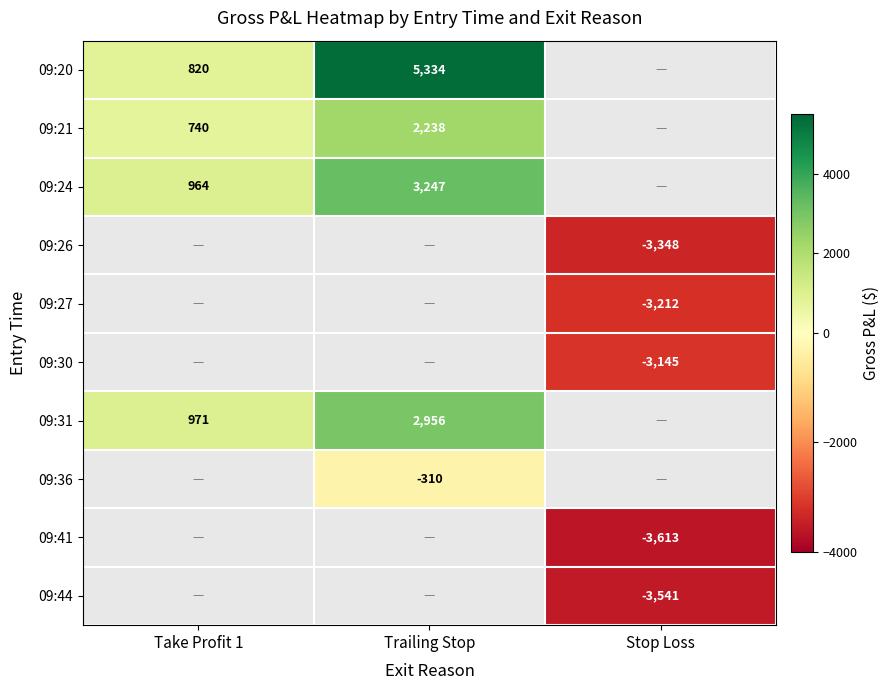

At which label does 09:20 first exceed 5334?

Trailing Stop